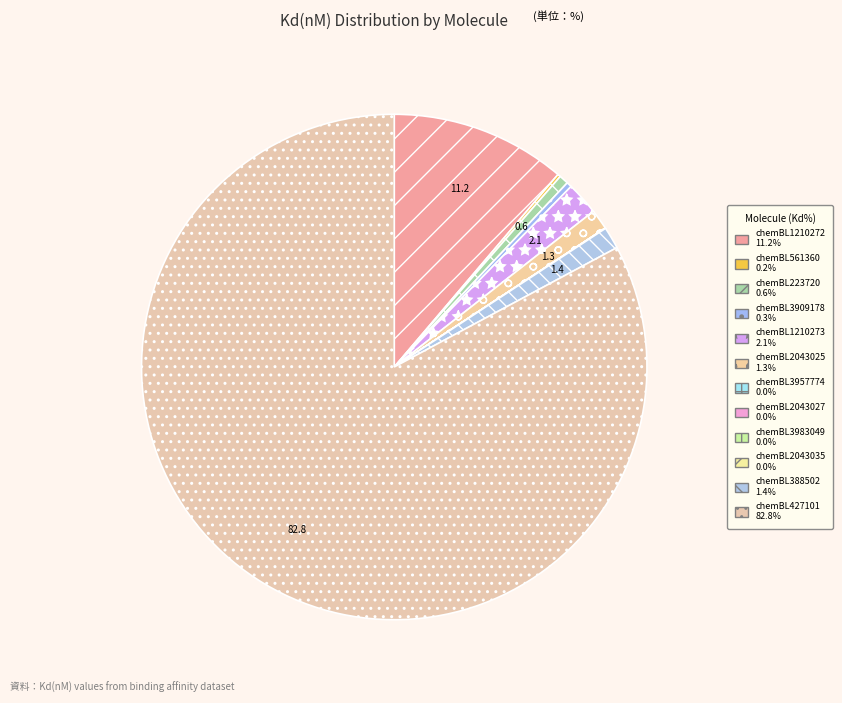

Approximately how many times larger is the value at chemBL2043025 compared to chemBL388502?

0.9